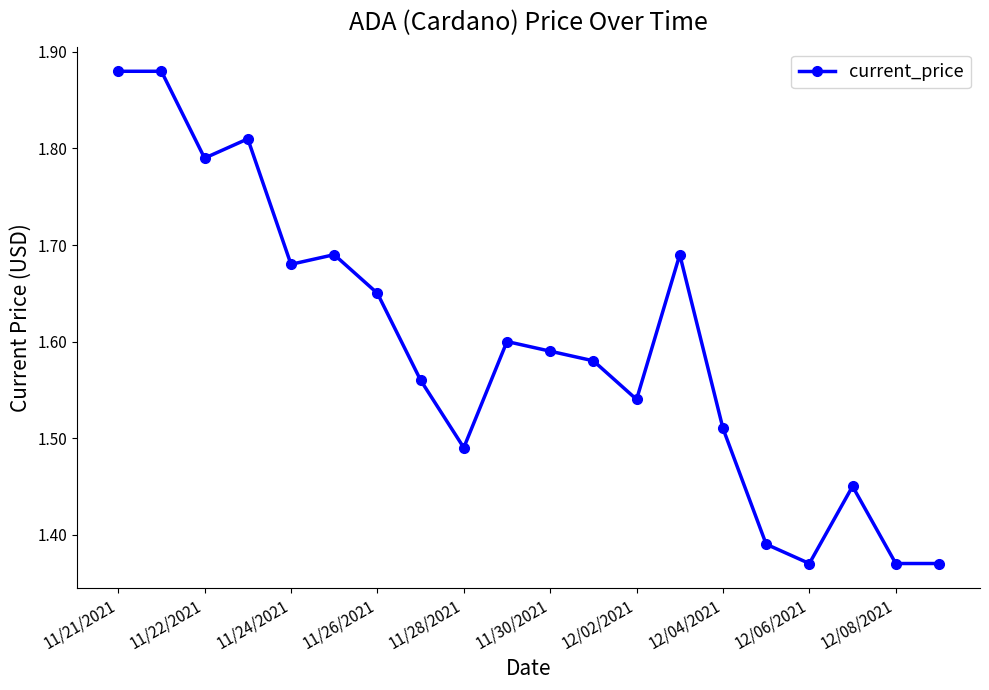

How many values are between 1 and 2?

20